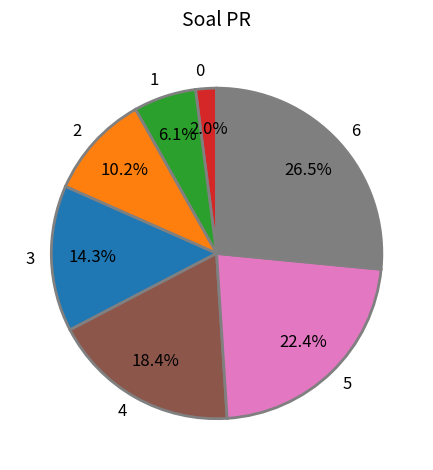

Is there a majority slice in this chart?

No